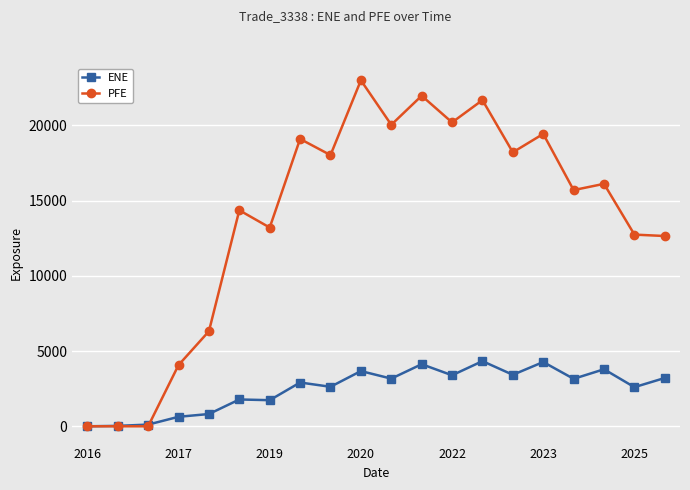

True or false: ENE has more than 2 interior local peaks.

True